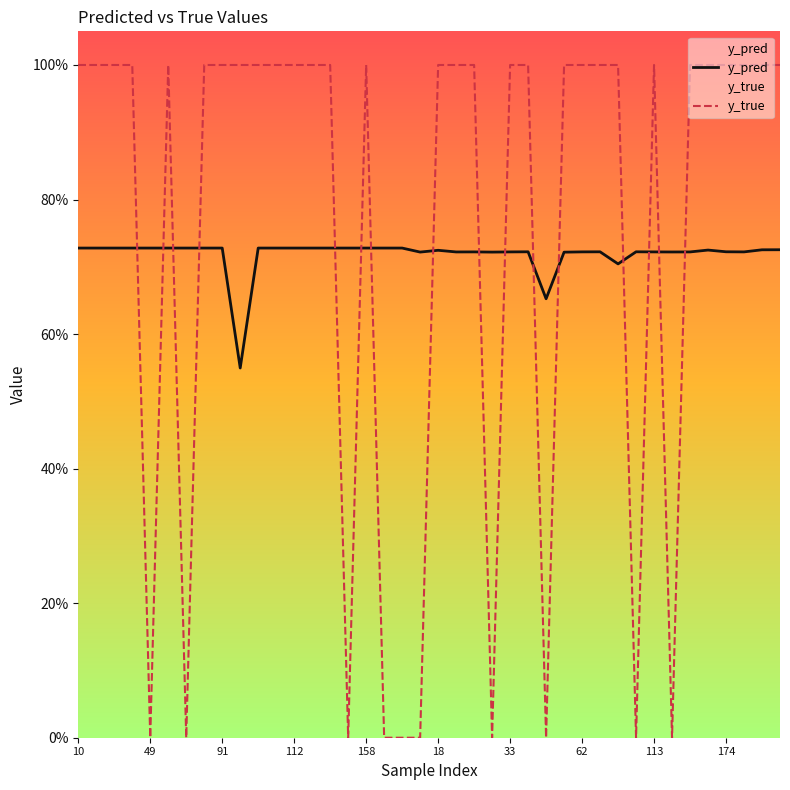

Rank the series at 174 from highest to lowest value.

y_true, y_pred